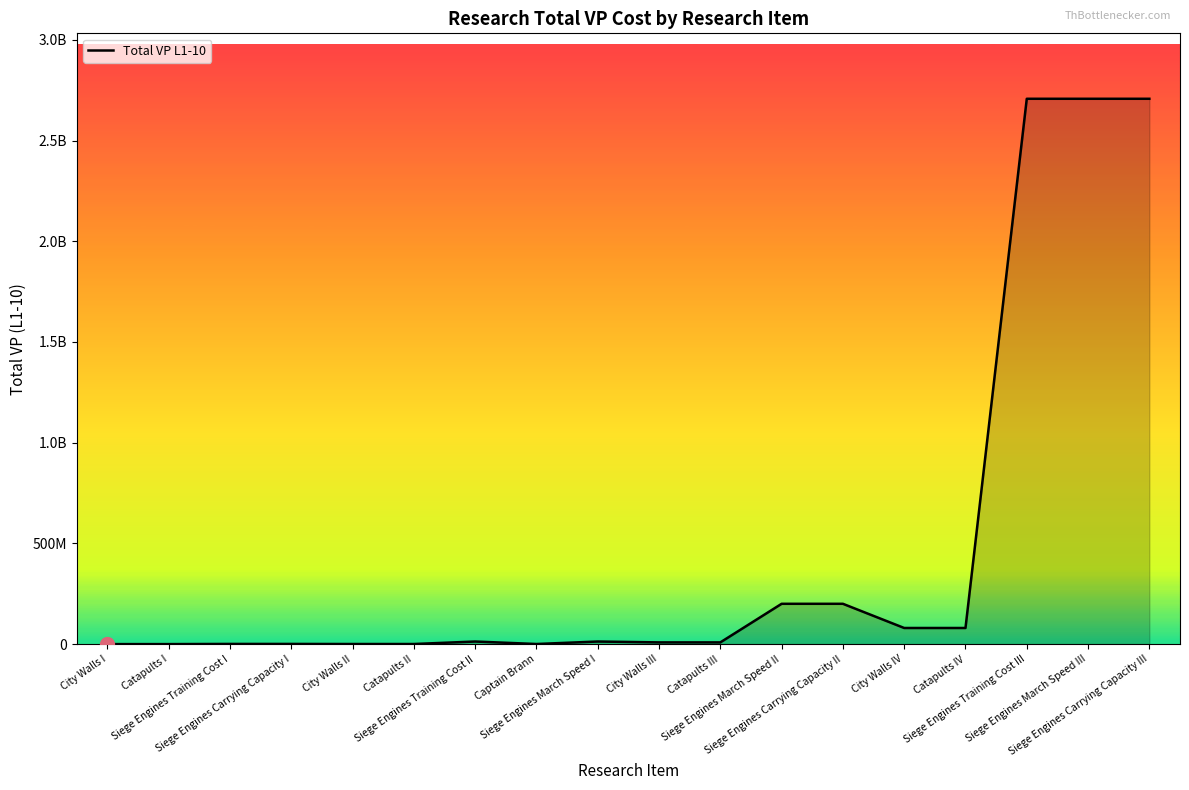

Is this an area chart (filled region under the line)?

Yes